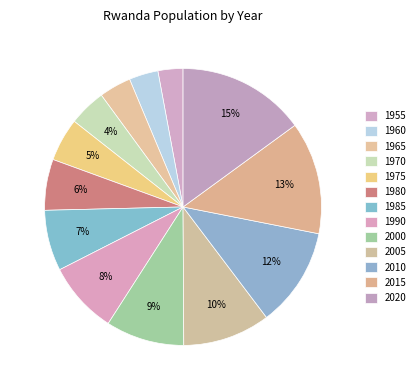

Count the number of slices in the pie.

13